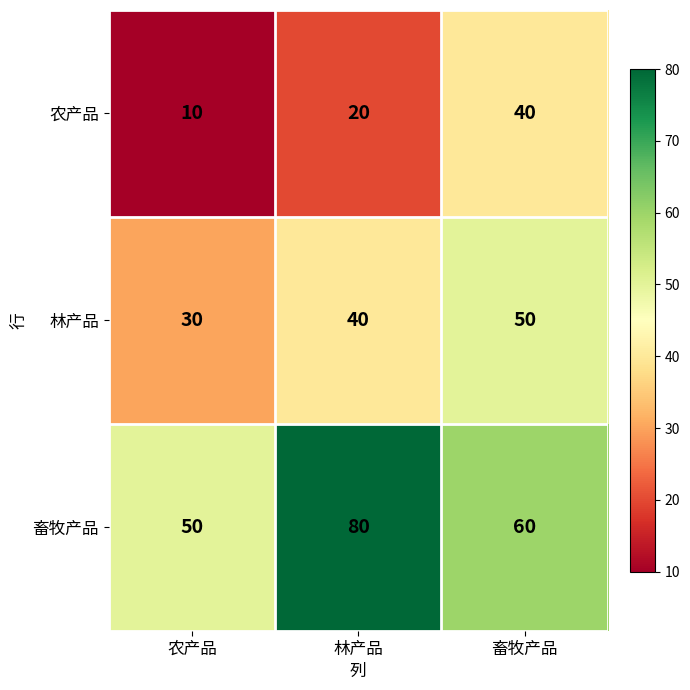

How many categories are shown in the chart?

3